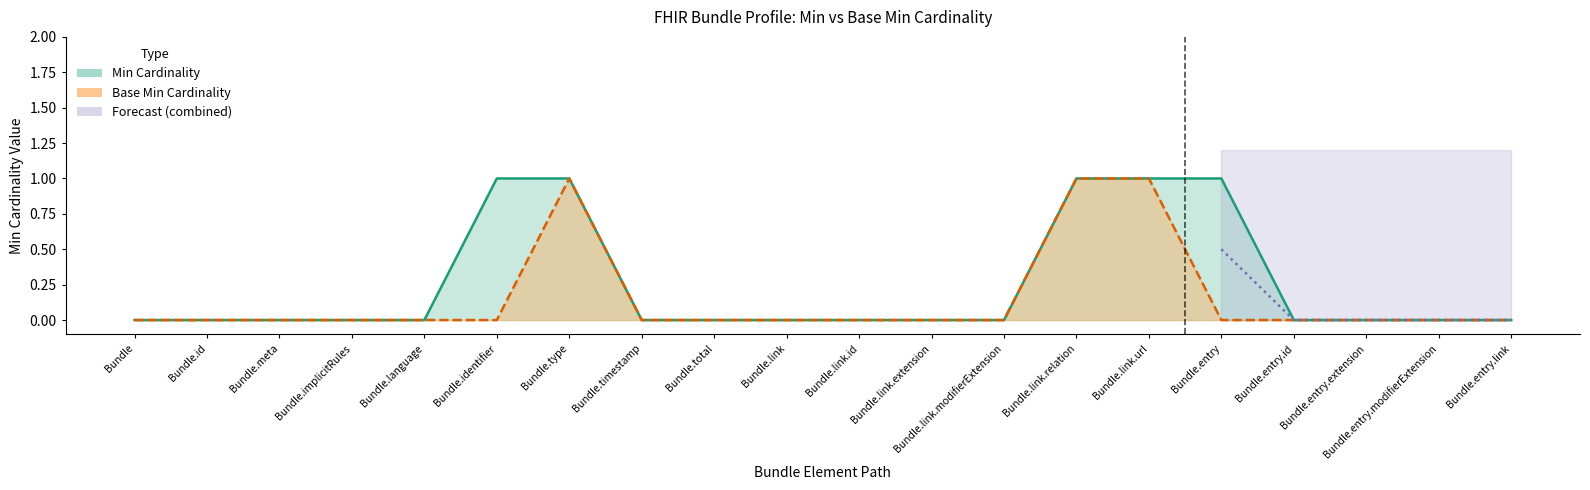

Count the Base Min values in the range 0 to 1.

20